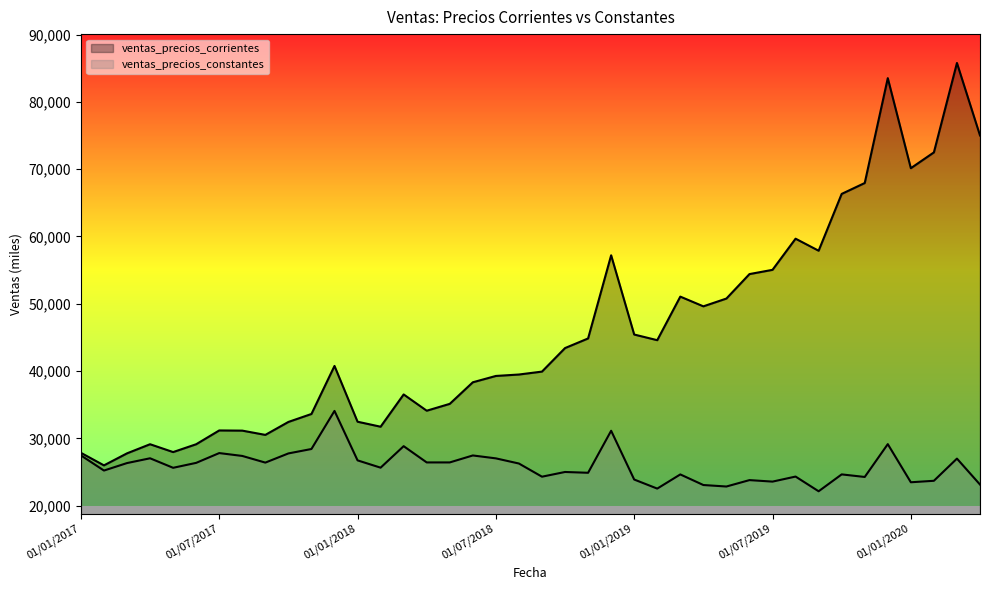

List the series in order of their peak value, highest first.

ventas_precios_corrientes, ventas_precios_constantes